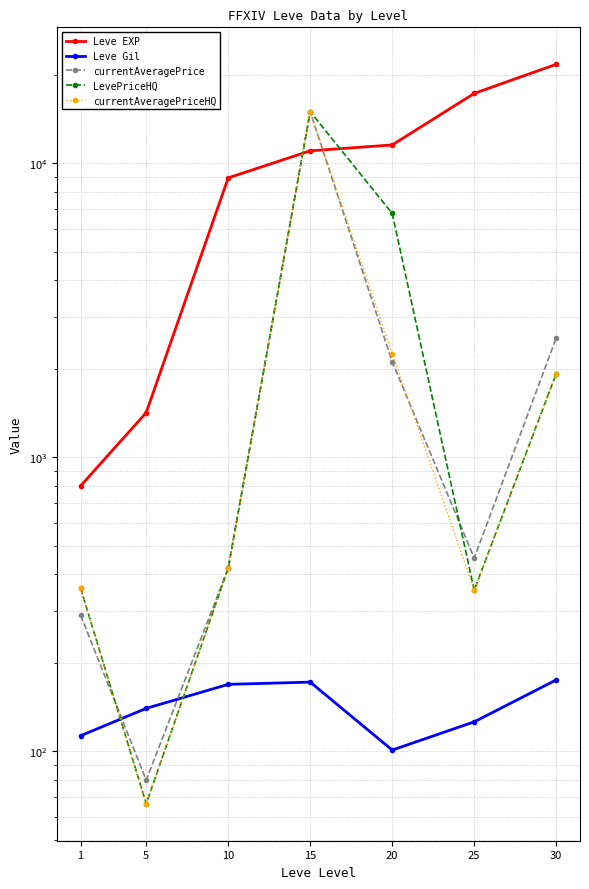

What is the sum of the Leve EXP values at 20 and 25?

28870.0